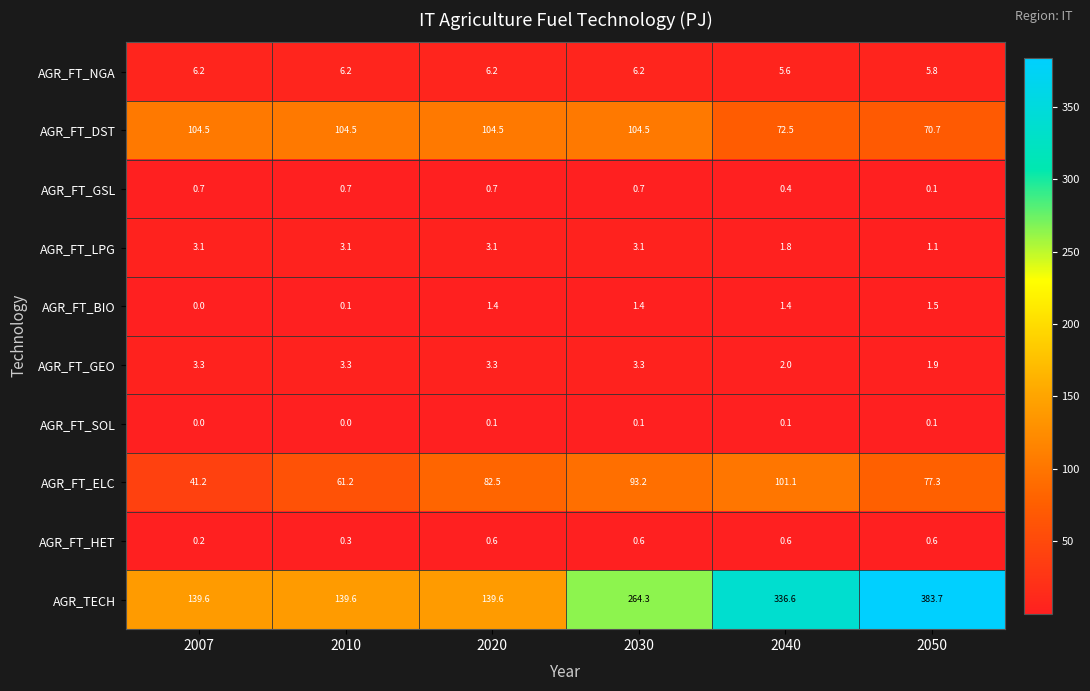

What is the difference between the AGR_FT_BIO values at 2007 and 2050?

1.5